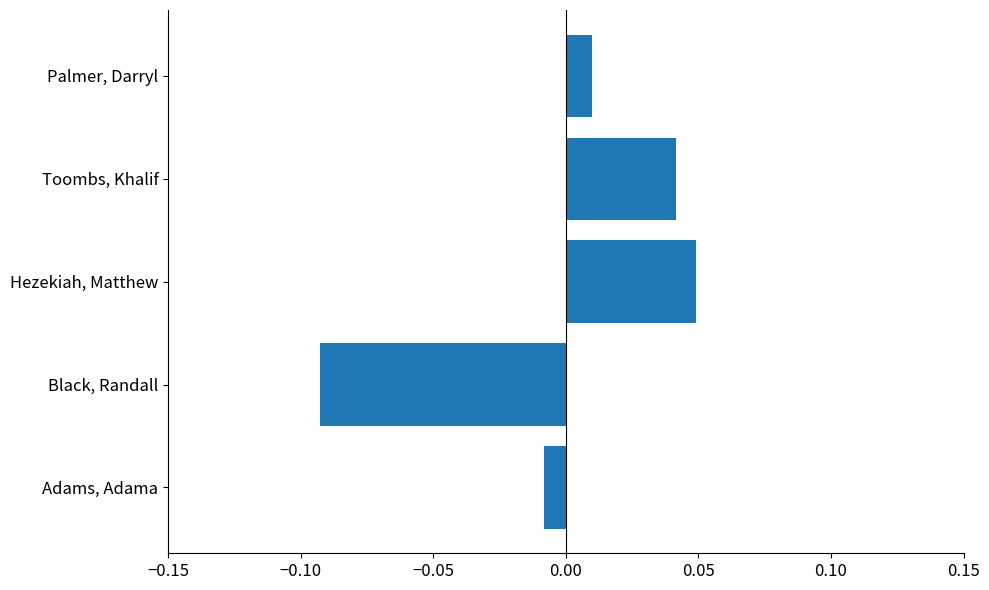

Are the bars grouped side by side (vs. stacked)?

No